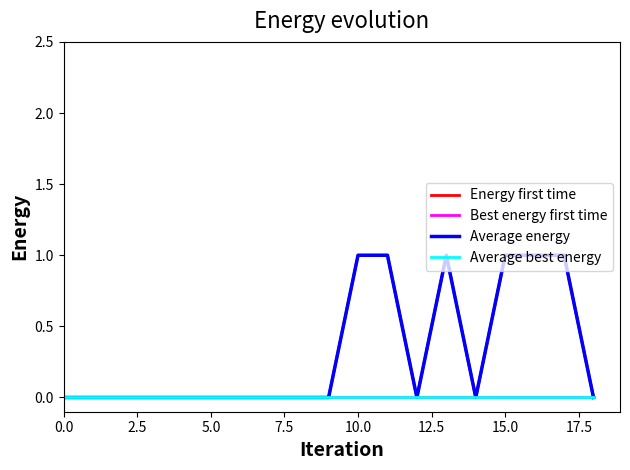

What is the difference between the second highest and minimum values in the Energy first time series?

1